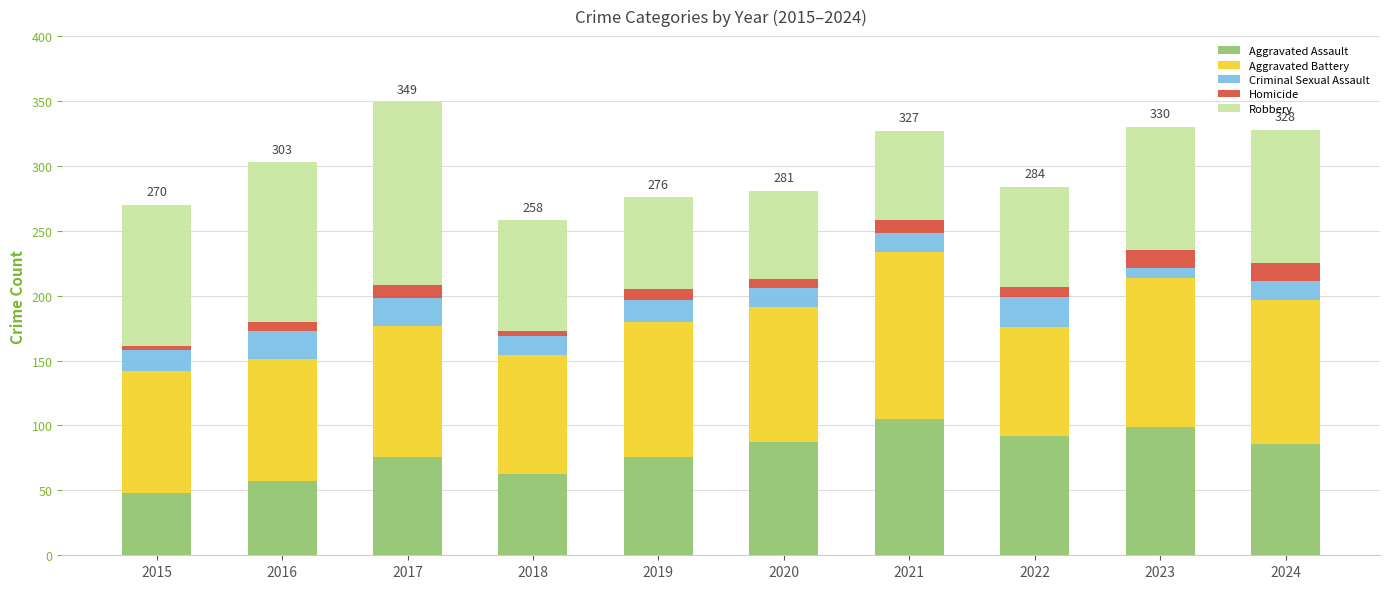

What is the total value across all series at 2021?

327